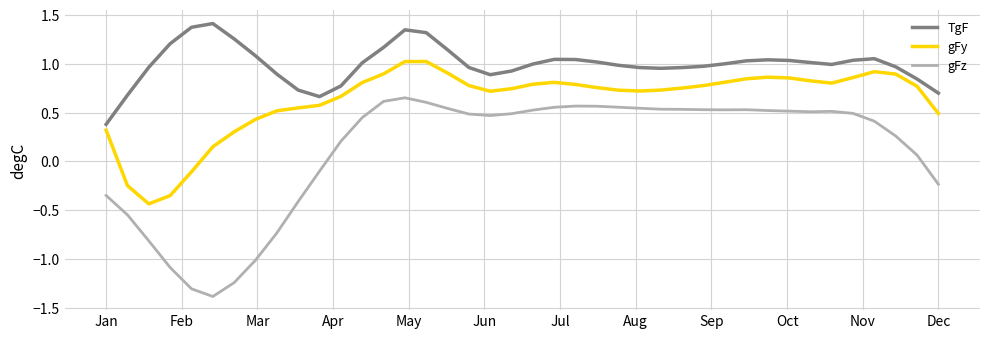

What is the maximum value shown in the chart?

1.4